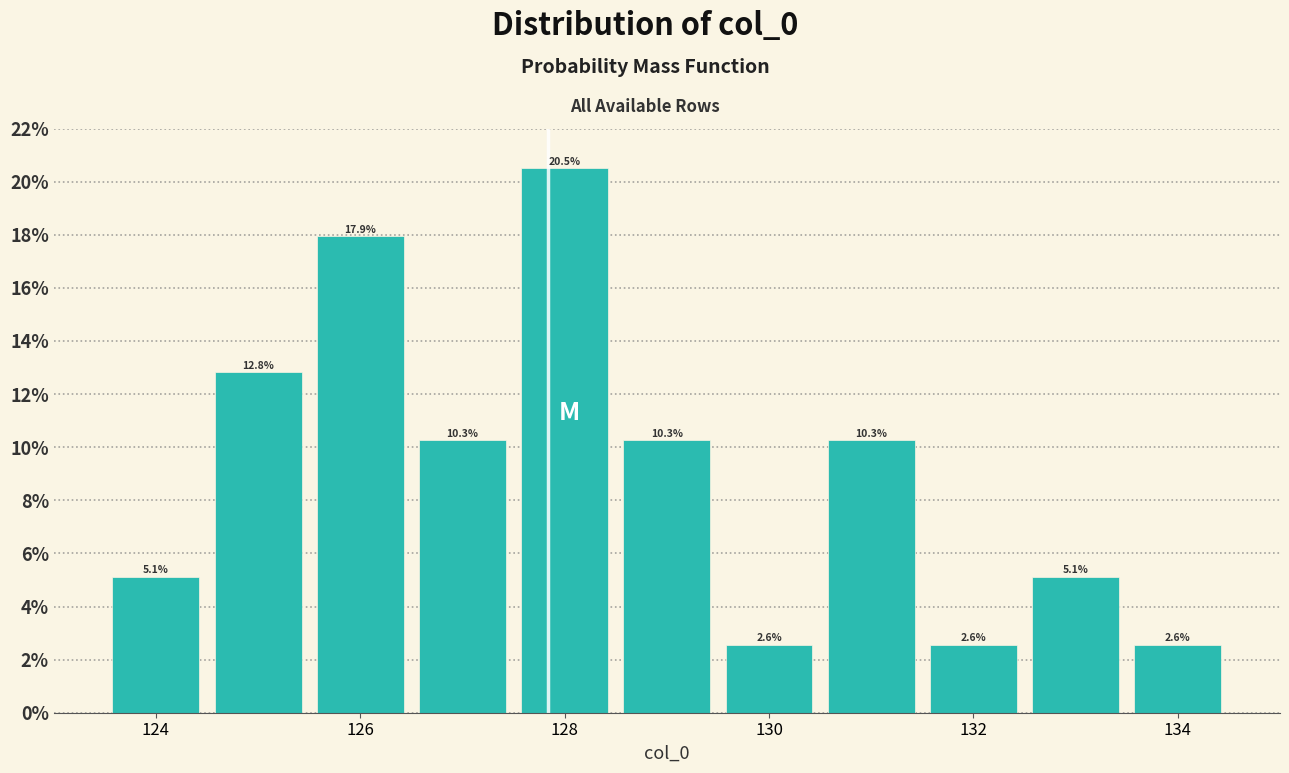

Which range on the x-axis has the tallest bar?

127.5 to 128.5